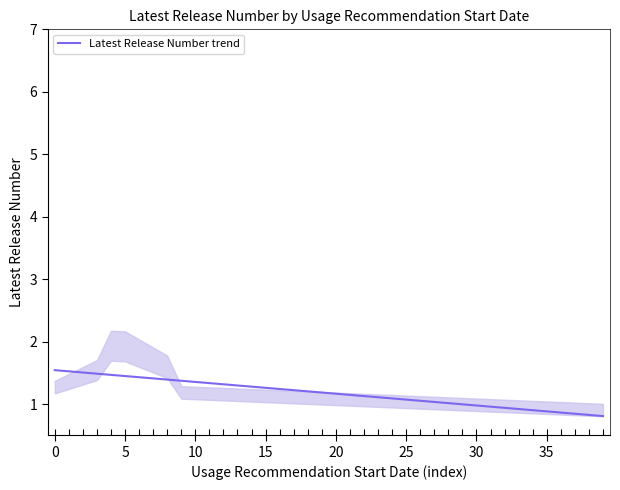

The value of Latest Release Number trend at 5 is 2.5. True or false?

False